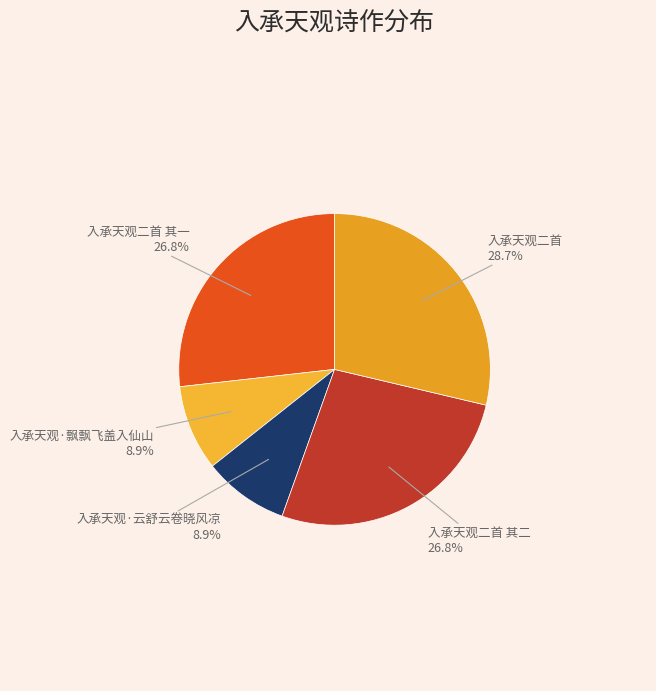

The 入承天观·飘飘飞盖入仙山 slice represents 17% of the pie. True or false?

False